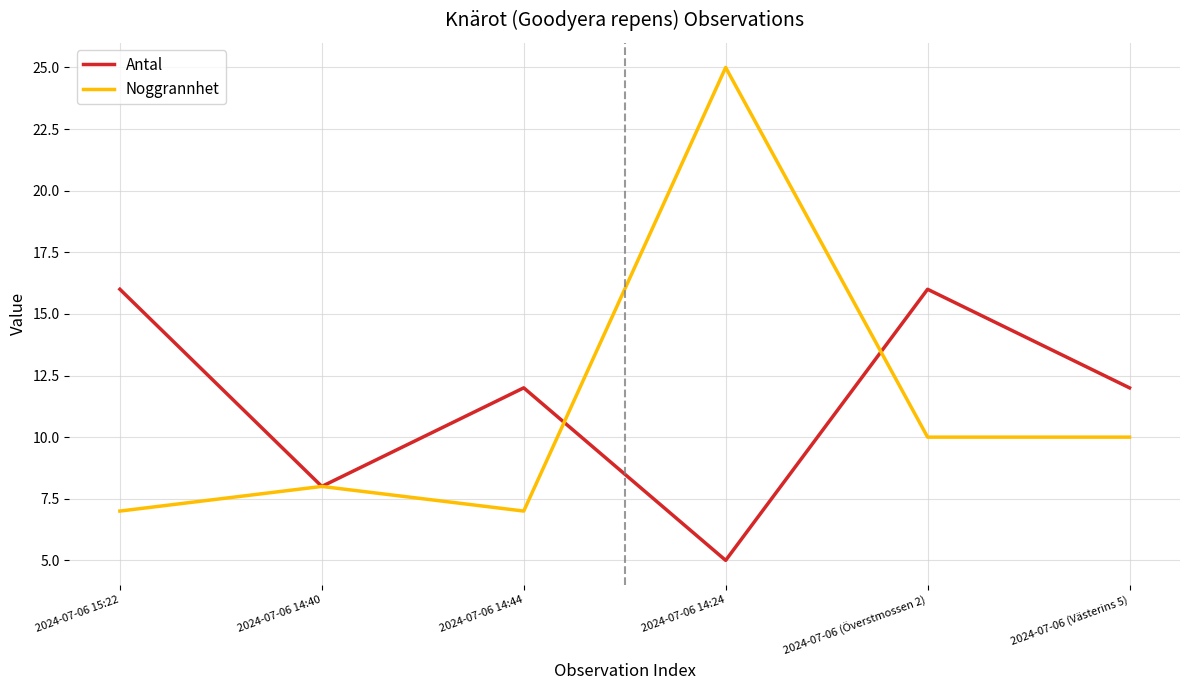

Between 2024-07-06 14:24 and 2024-07-06 (Överstmossen 2), which series saw the biggest shift?

Noggrannhet